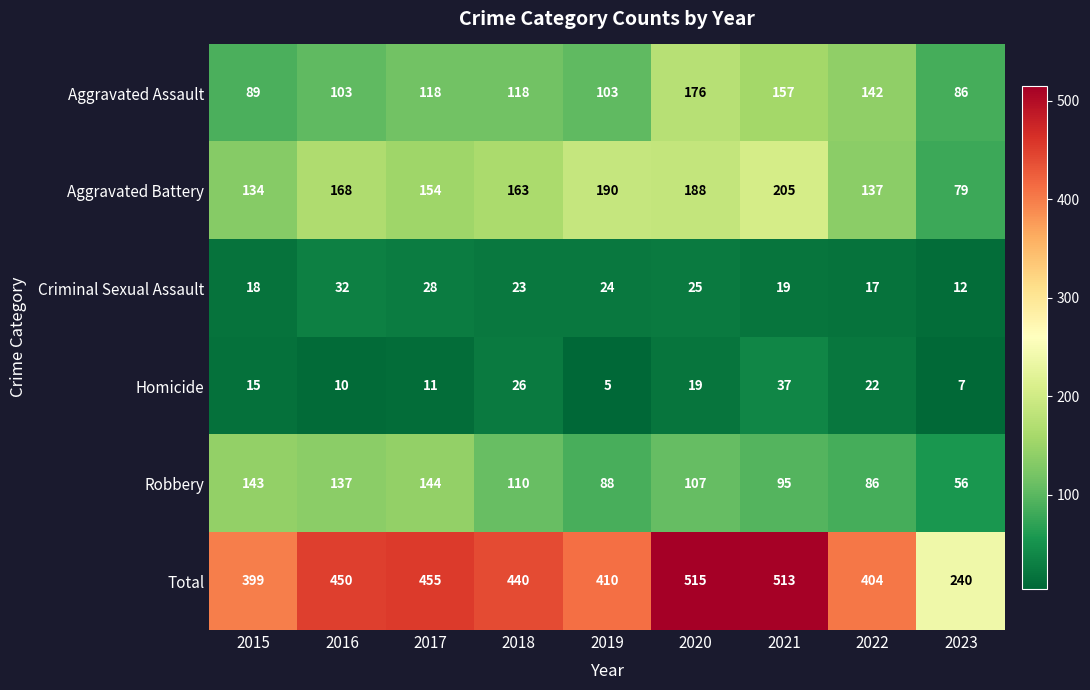

Is the value of Aggravated Assault at 2017 greater than the value of Criminal Sexual Assault at 2019?

Yes